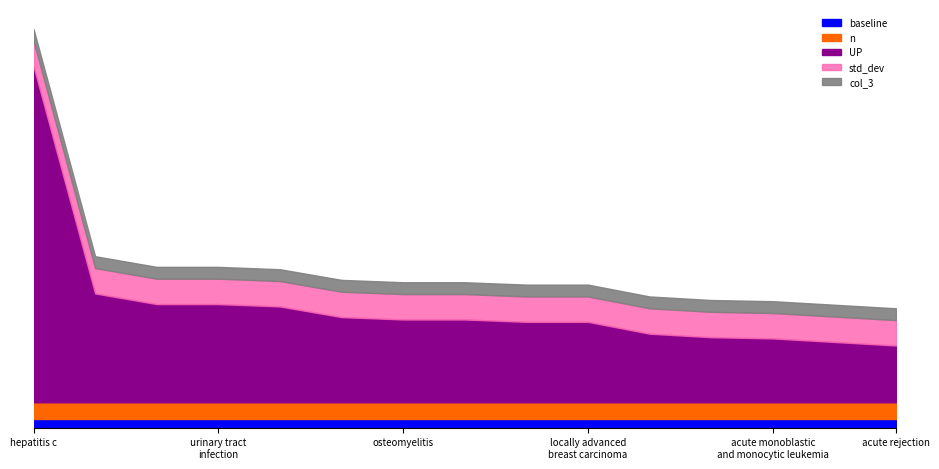

What is the highest value of the UP series?

28.4